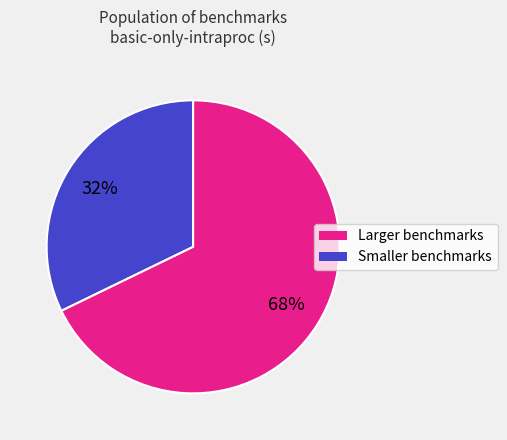

Is there a majority slice in this chart?

Yes